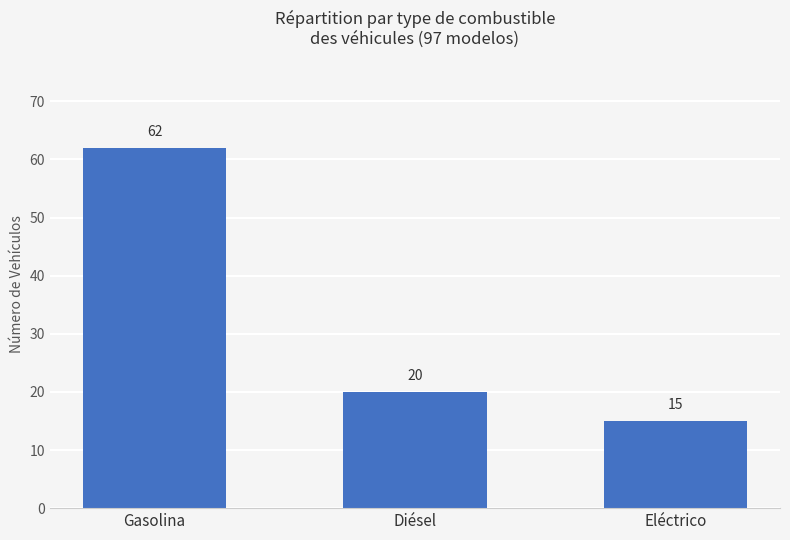

Reading left to right, extract all data points from this chart.

62	20	15